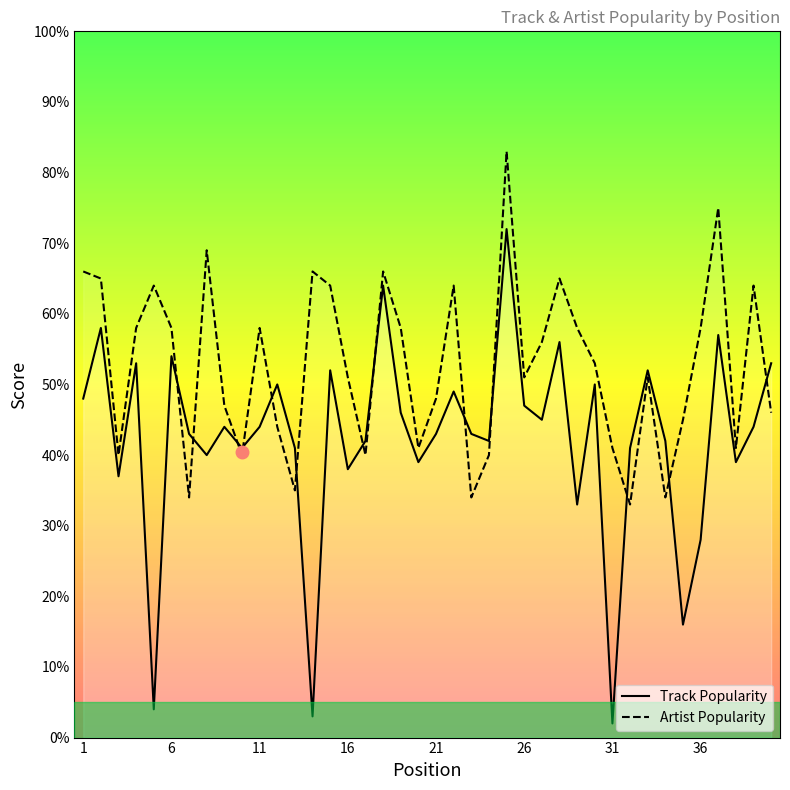

How many values in the Artist Popularity series exceed 53?

19